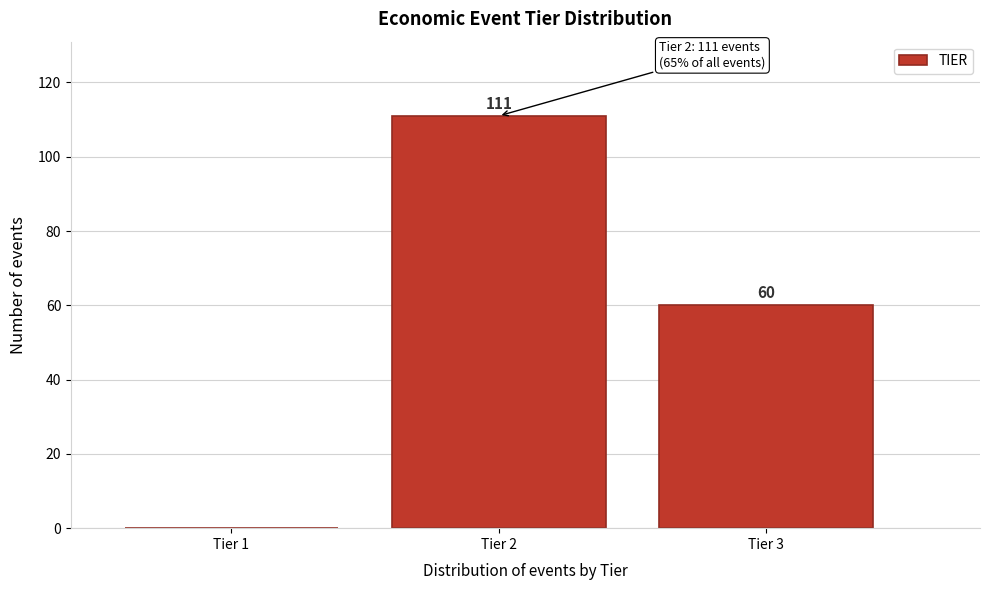

Reading right to left, transcribe all the data shown in this chart.

Tier 3=60	Tier 2=111	Tier 1=0